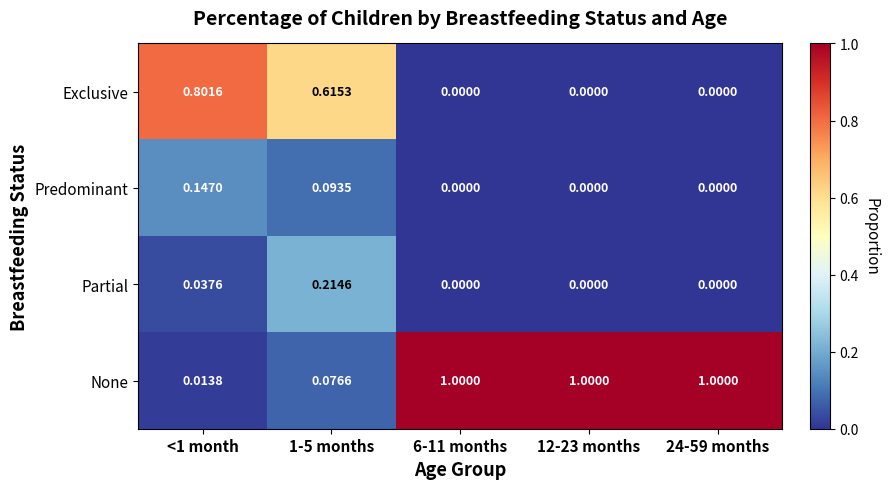

Which series has the largest range (max minus min)?

None